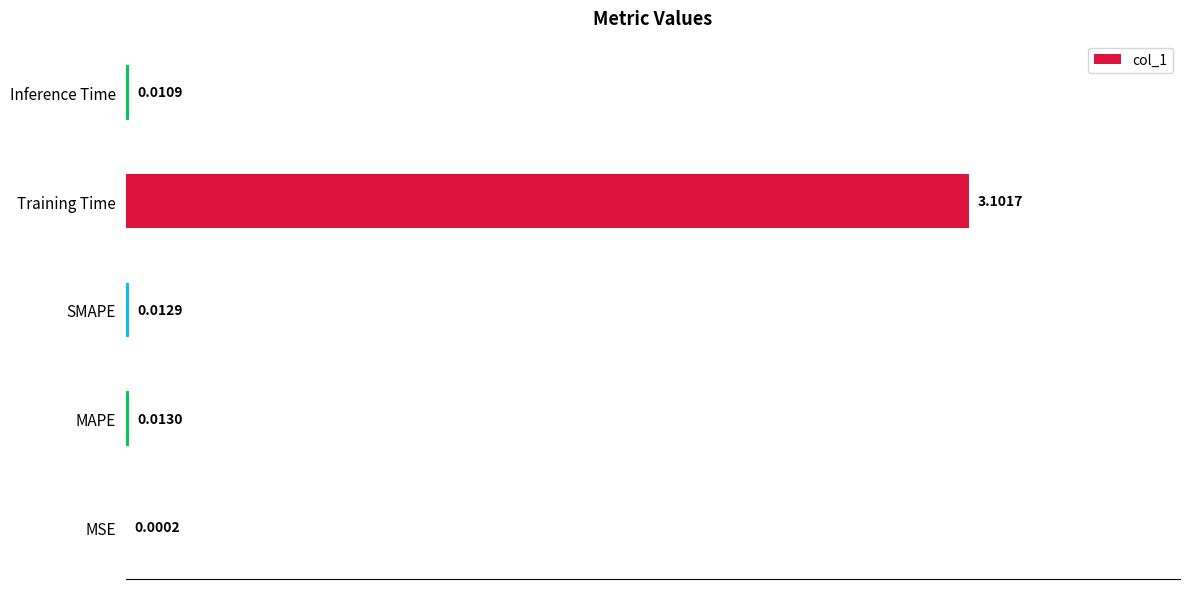

Between MSE and MAPE, which is larger?

MAPE